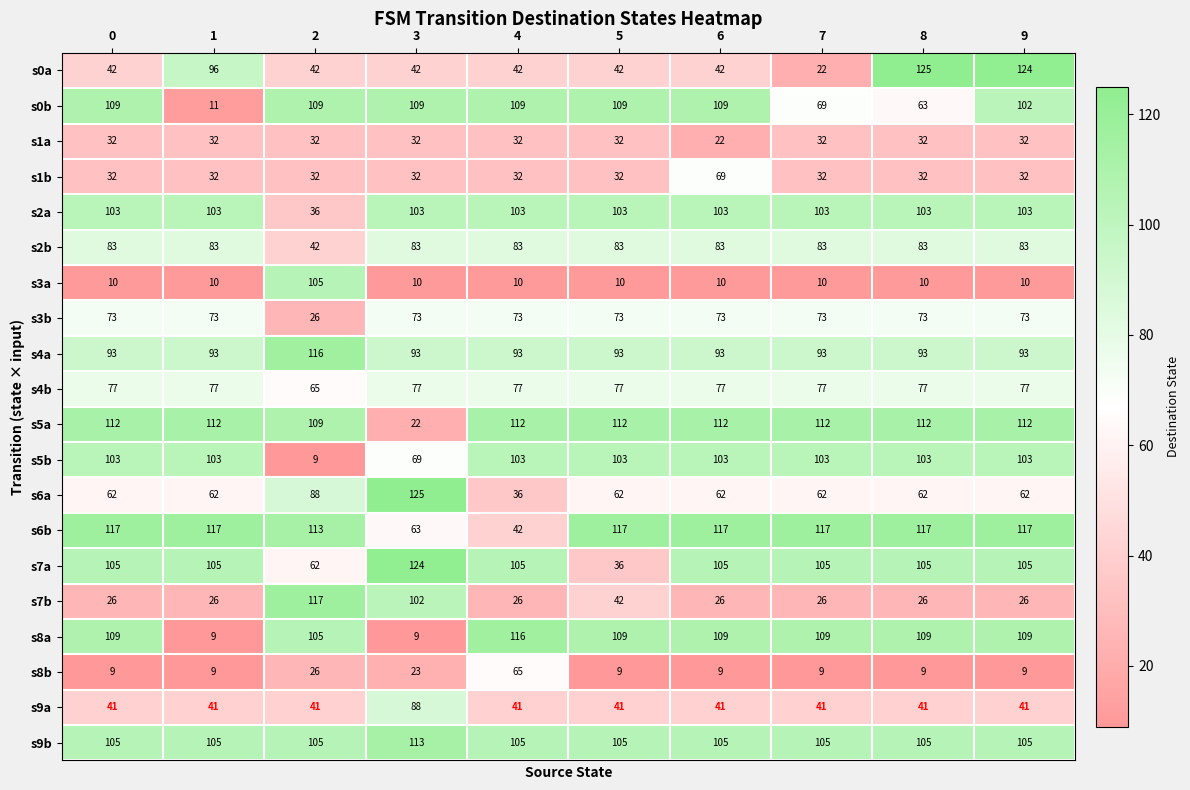

What is the spread (max minus min) of values at 4?

106